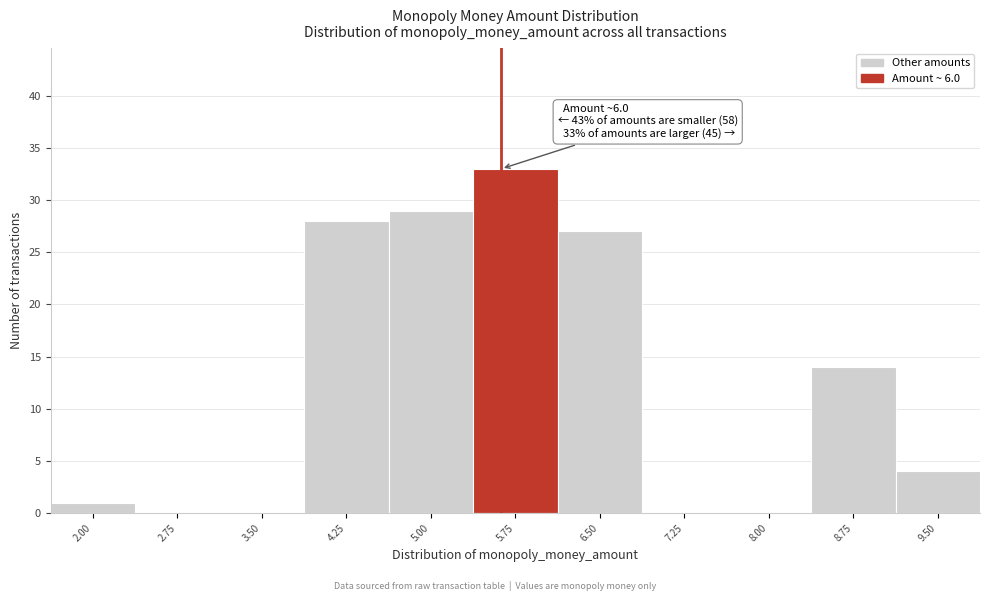

Reading left to right, list all the values displayed in this chart.

2.00=1	2.75=0	3.50=0	4.25=28	5.00=29	5.75=33	6.50=27	7.25=0	8.00=0	8.75=14	9.50=4